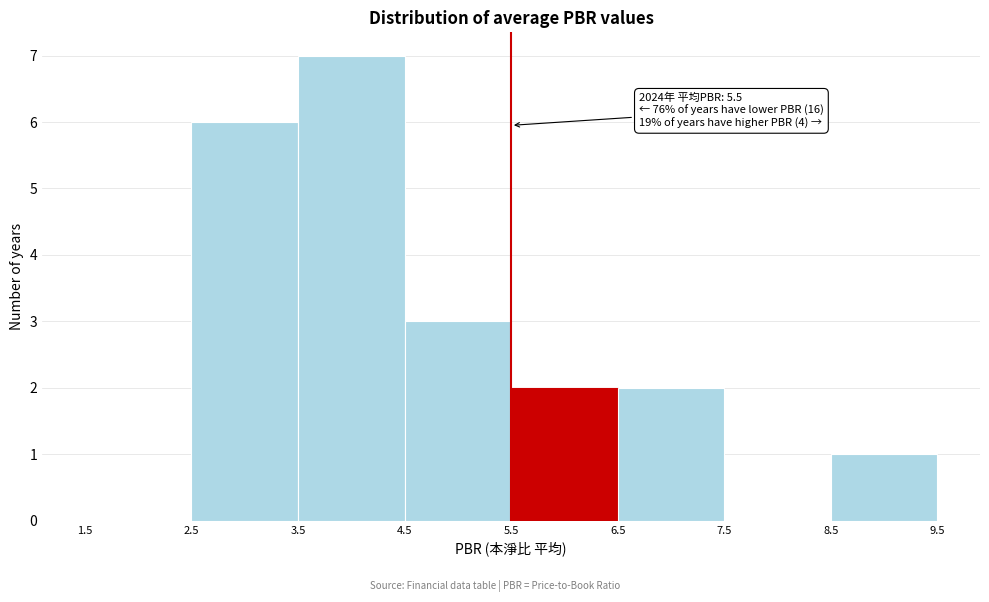

Over which range of the x-axis is the bar tallest?

3.5 to 4.5